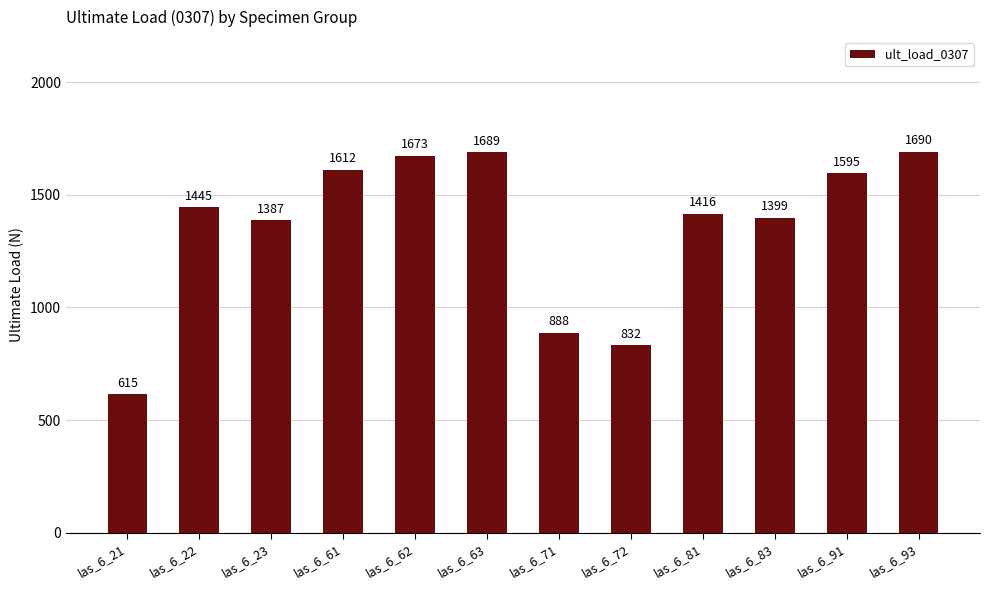

How many categories are shown in the chart?

12